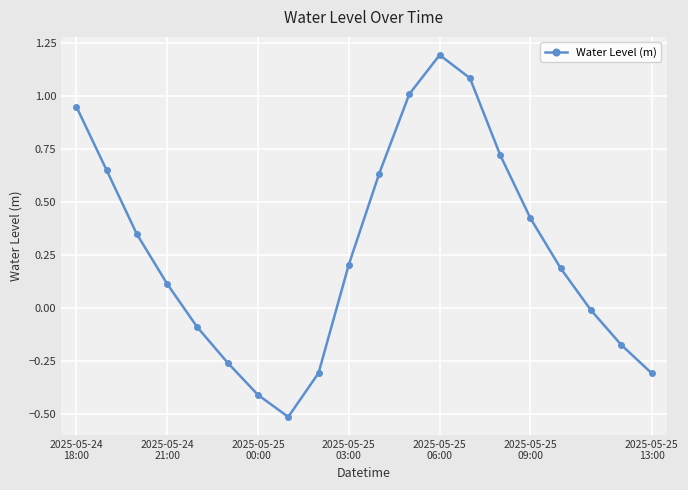

What is the difference between the maximum and minimum values?

1.7